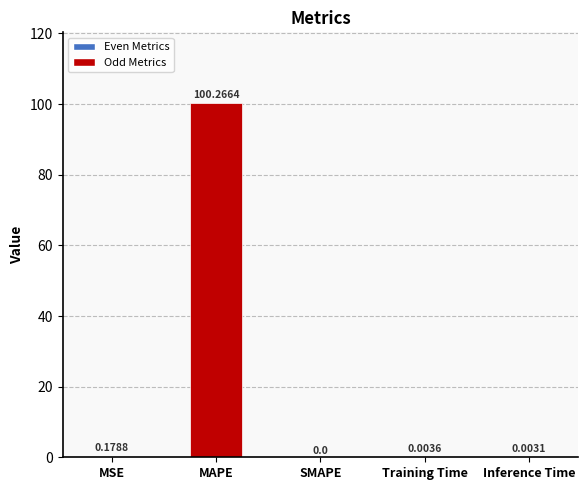

Between MSE and Inference Time, which is larger?

MSE